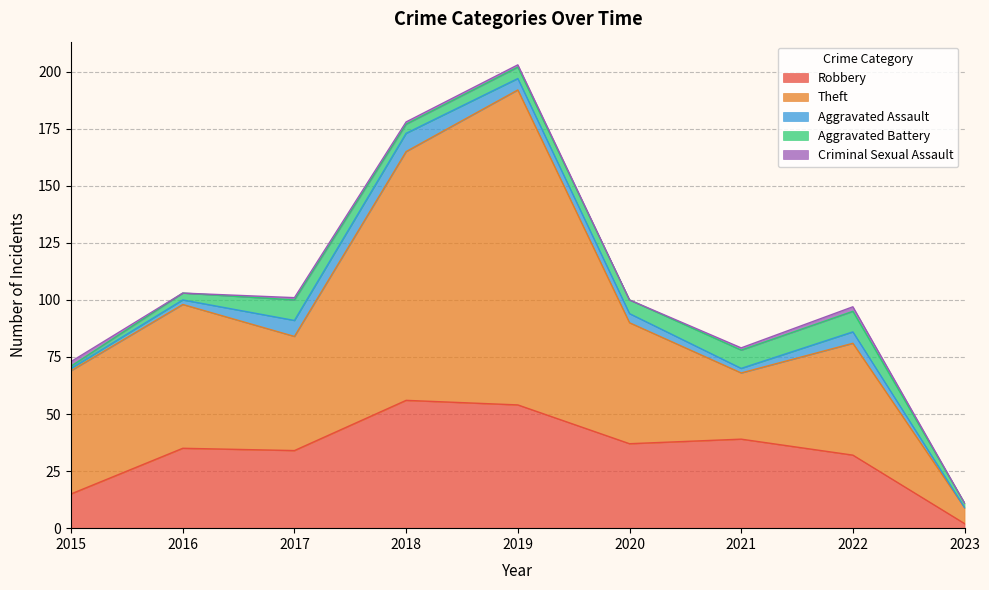

How many interior local valleys does the Aggravated Battery series have?

1